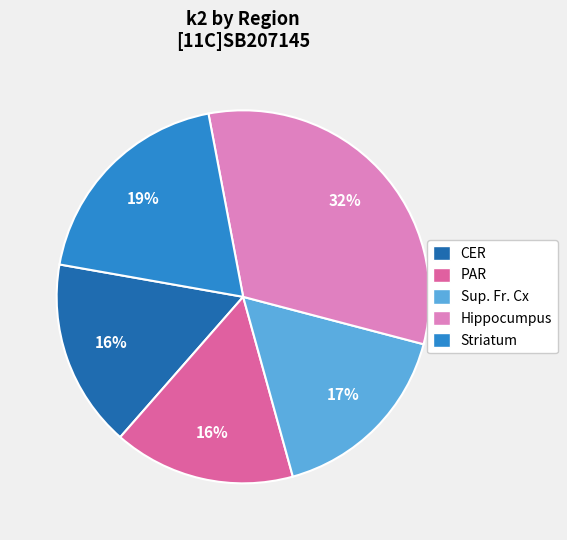

Is the sum of Hippocumpus and Striatum greater than half?

Yes